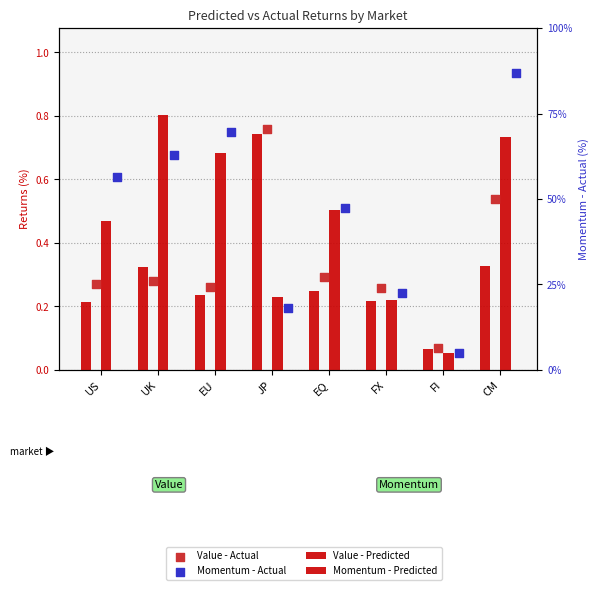

Which series has the widest spread of Y values?

Momentum - Actual